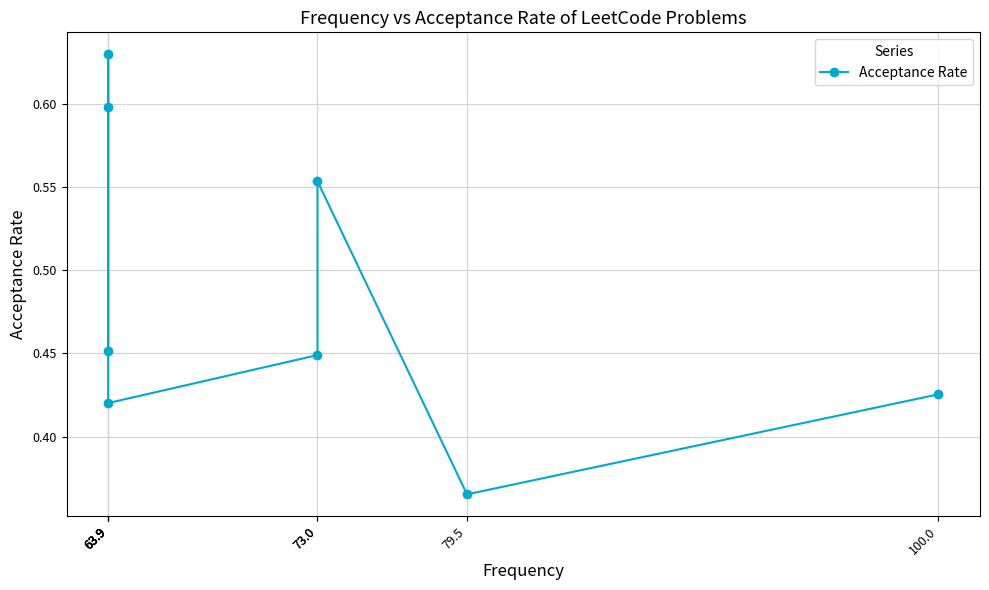

What is the difference between the values at 63.9 and 73.0?

0.1